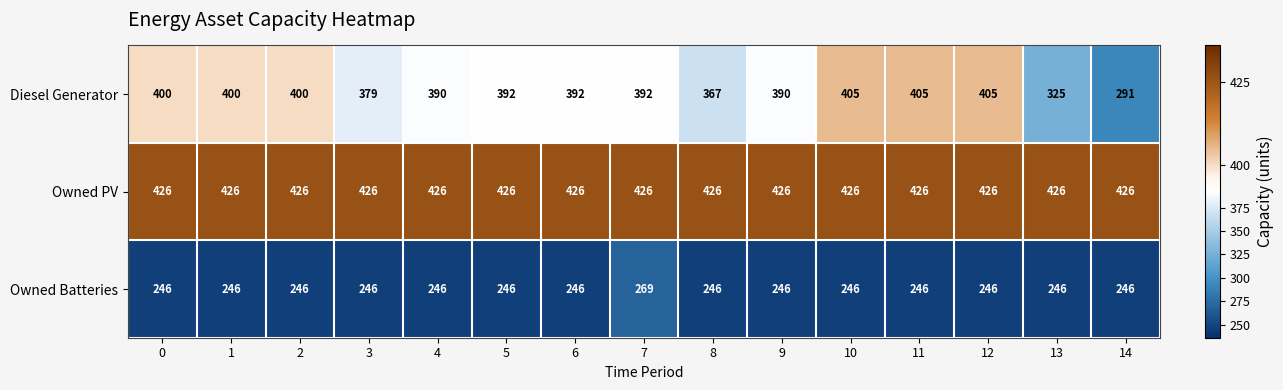

What is the smallest value displayed?

246